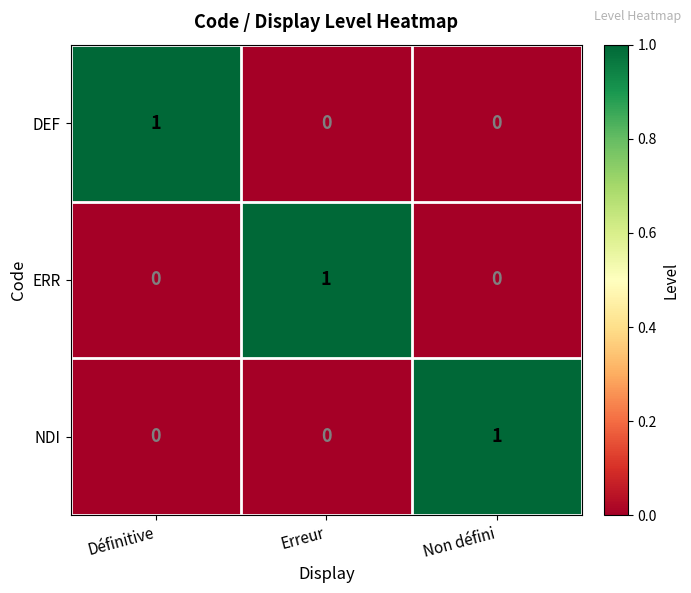

At which label does ERR reach its peak?

Erreur